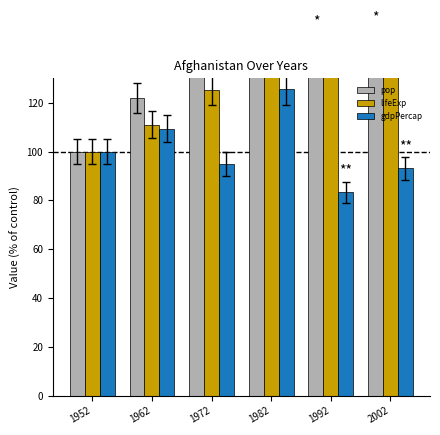

Where does the lifeExp series first go above 138?

1982